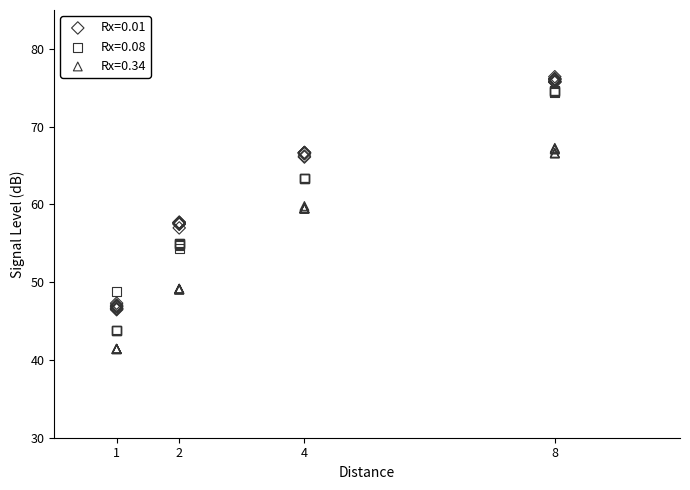

Which series contains the lowest Y value?

Rx=0.34